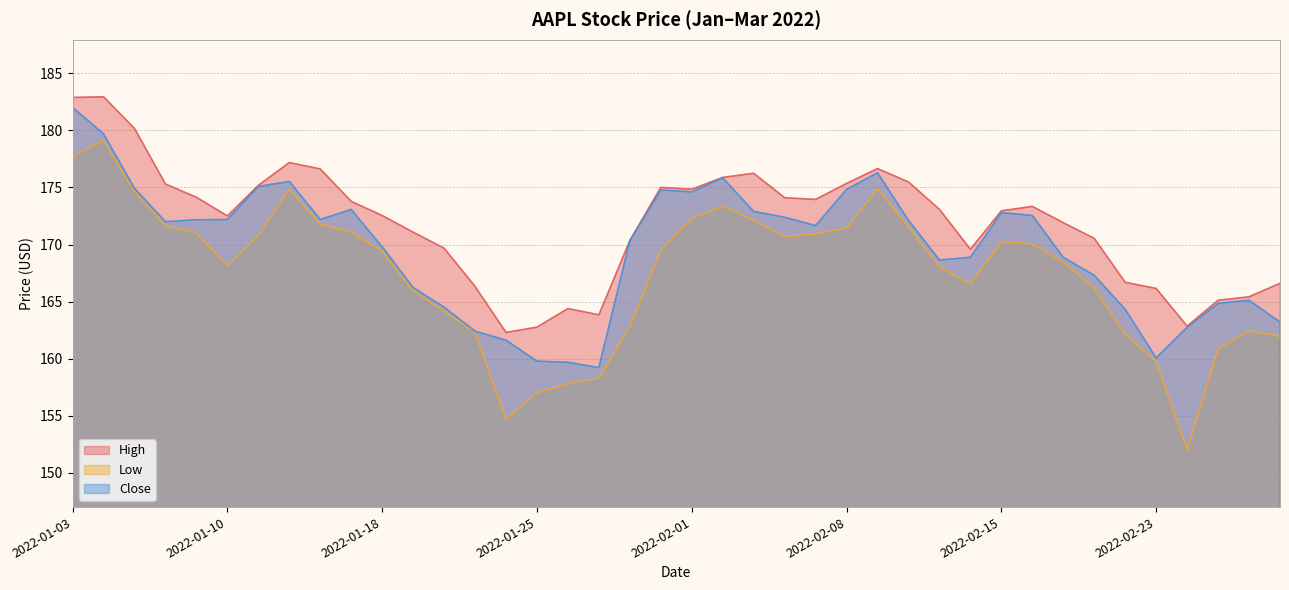

True or false: High has a value of 175.0 at 2022-01-31.

True